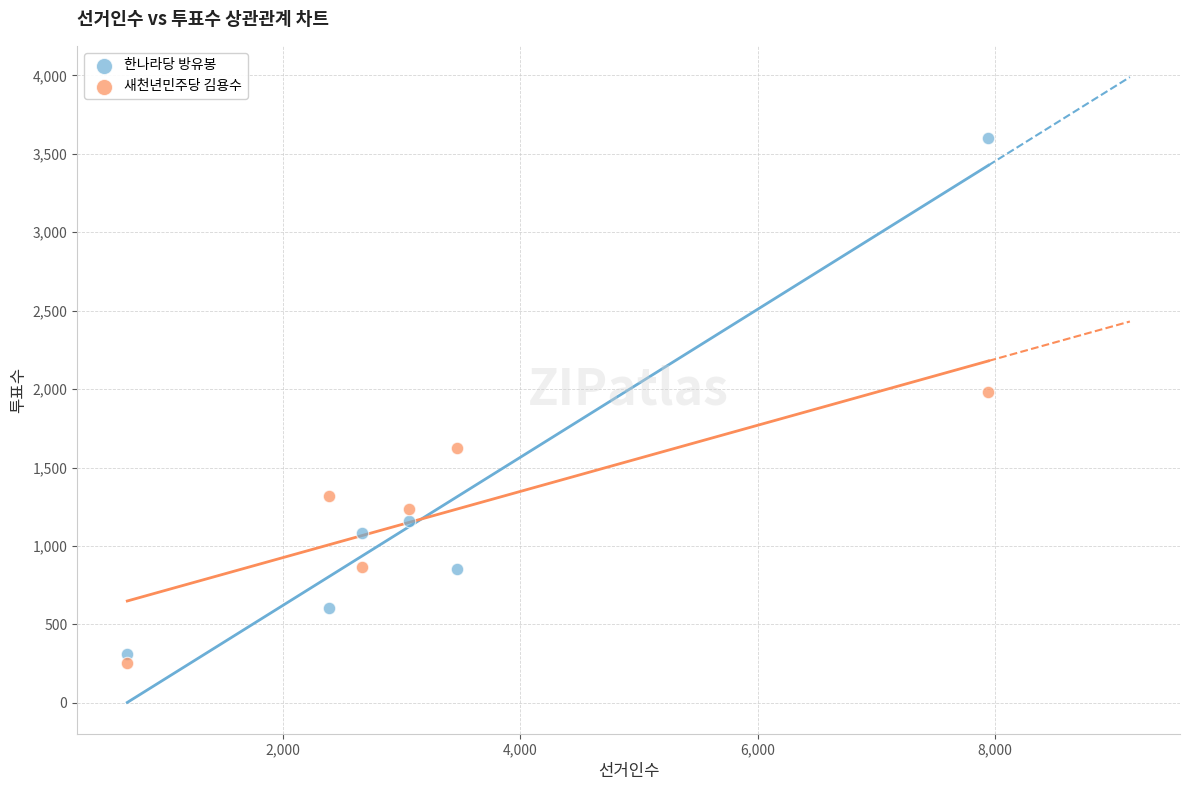

Across all data points, what is the range of Y values (max minus min)?

3342